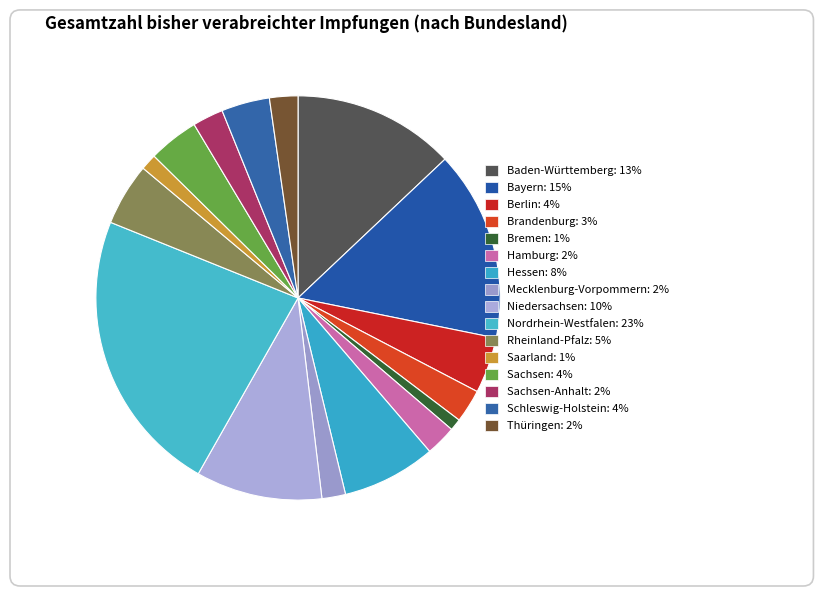

Does any single category account for the majority?

No